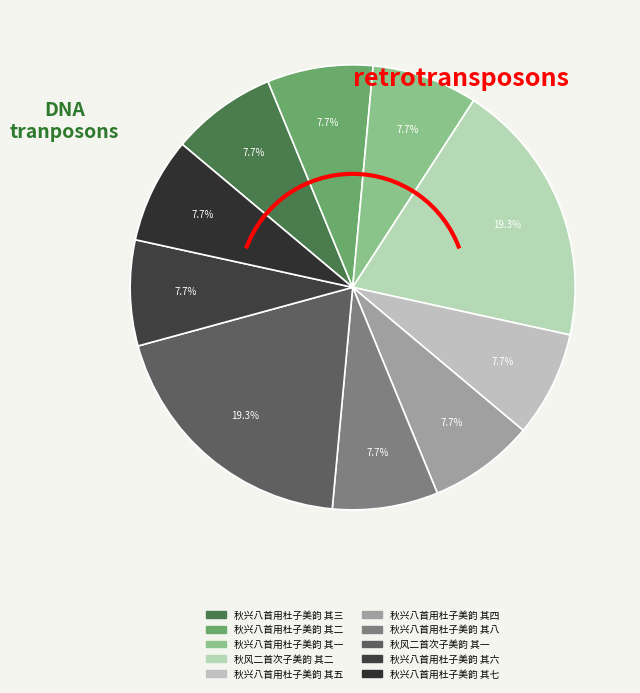

Combined, do 秋兴八首用杜子美韵 其六 and 秋兴八首用杜子美韵 其四 account for over 50%?

No